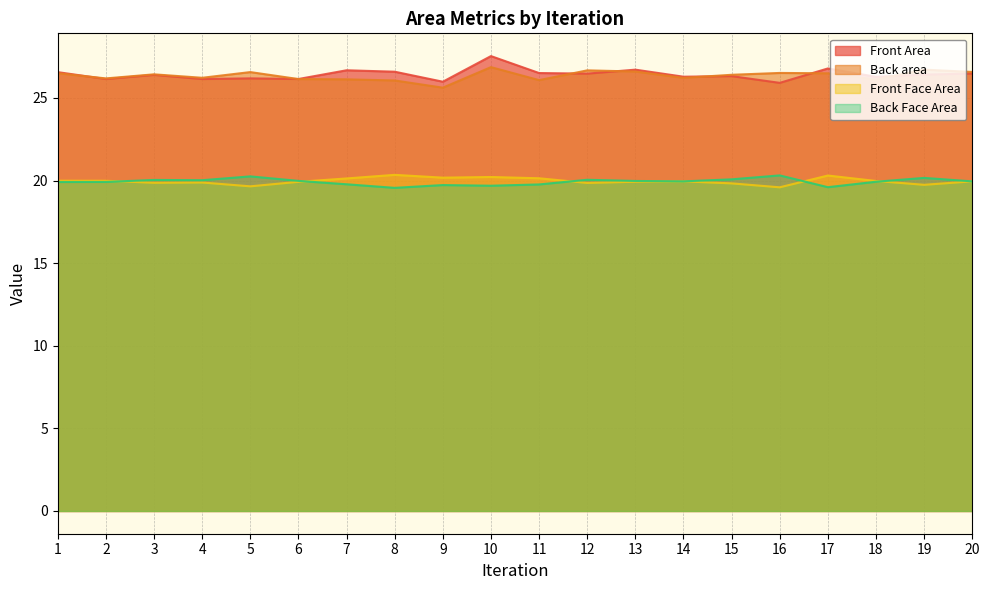

What is the total value across all series at 11?

92.5